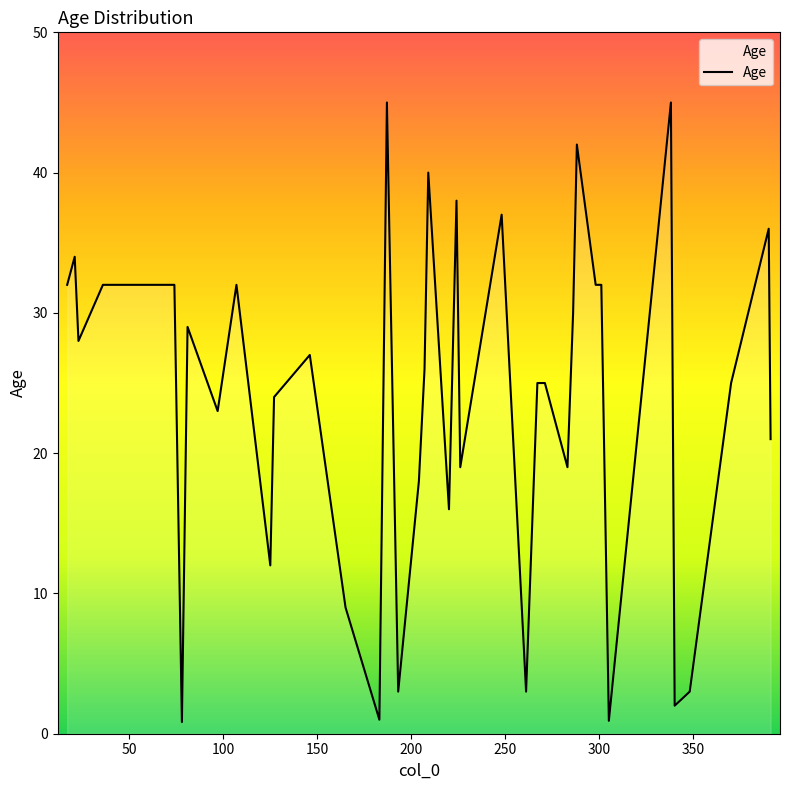

What is the greatest value displayed?

45.0